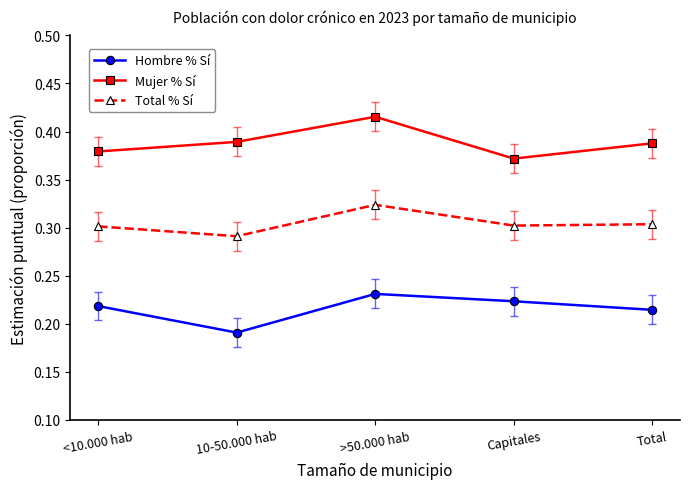

True or false: Mujer % Sí and Total % Sí cross at least once.

False